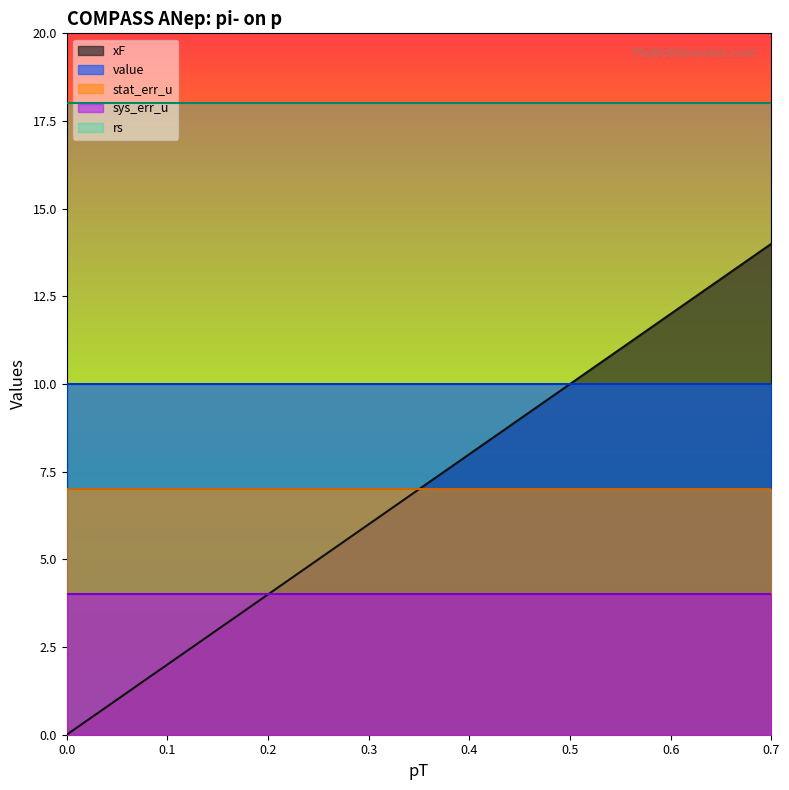

True or false: rs and value cross at least once.

False